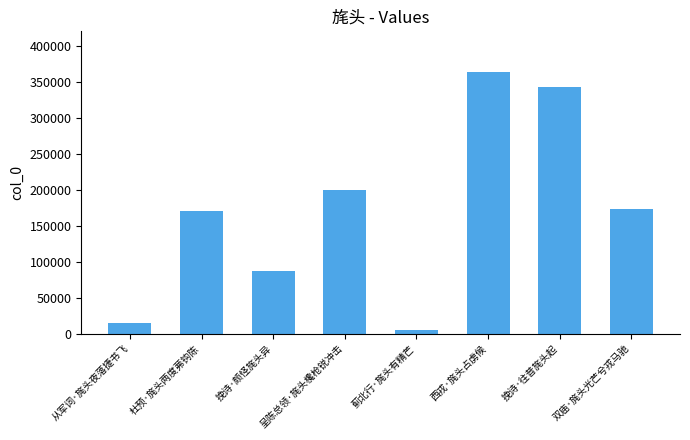

How many data points are less than 173741?

4